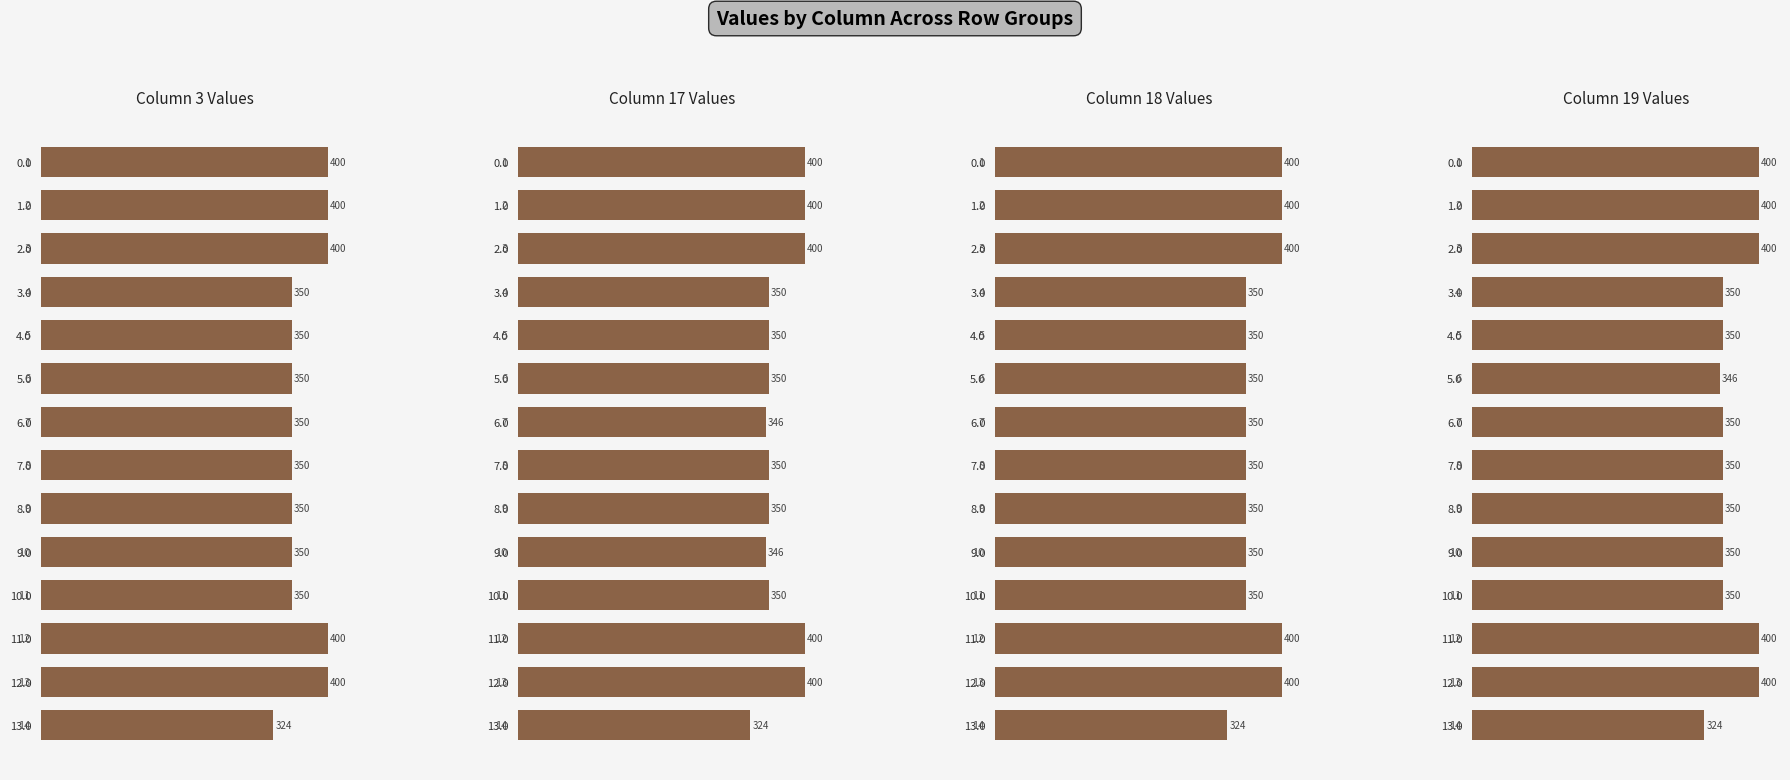

How many Column 3 Values values are between 350 and 400?

13